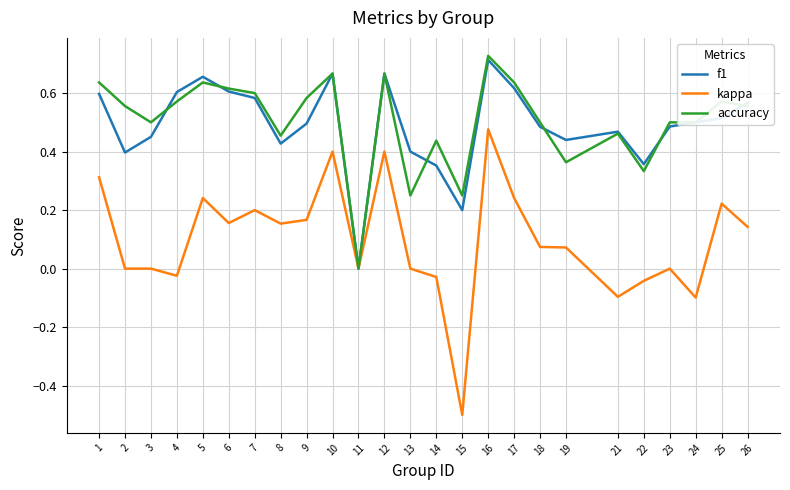

Between 11 and 17, which series saw the biggest shift?

accuracy